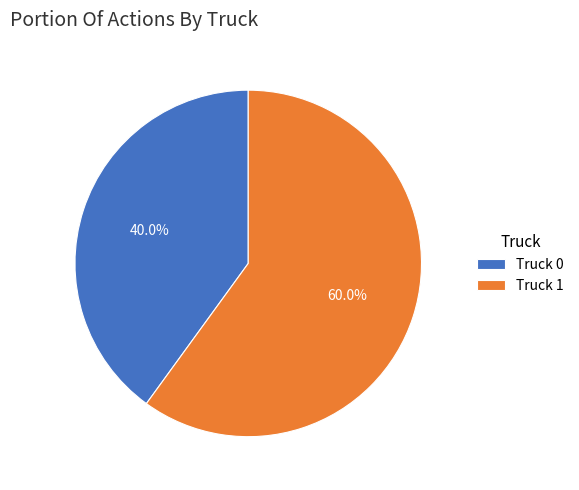

What is the smallest slice in the pie chart?

Truck 0